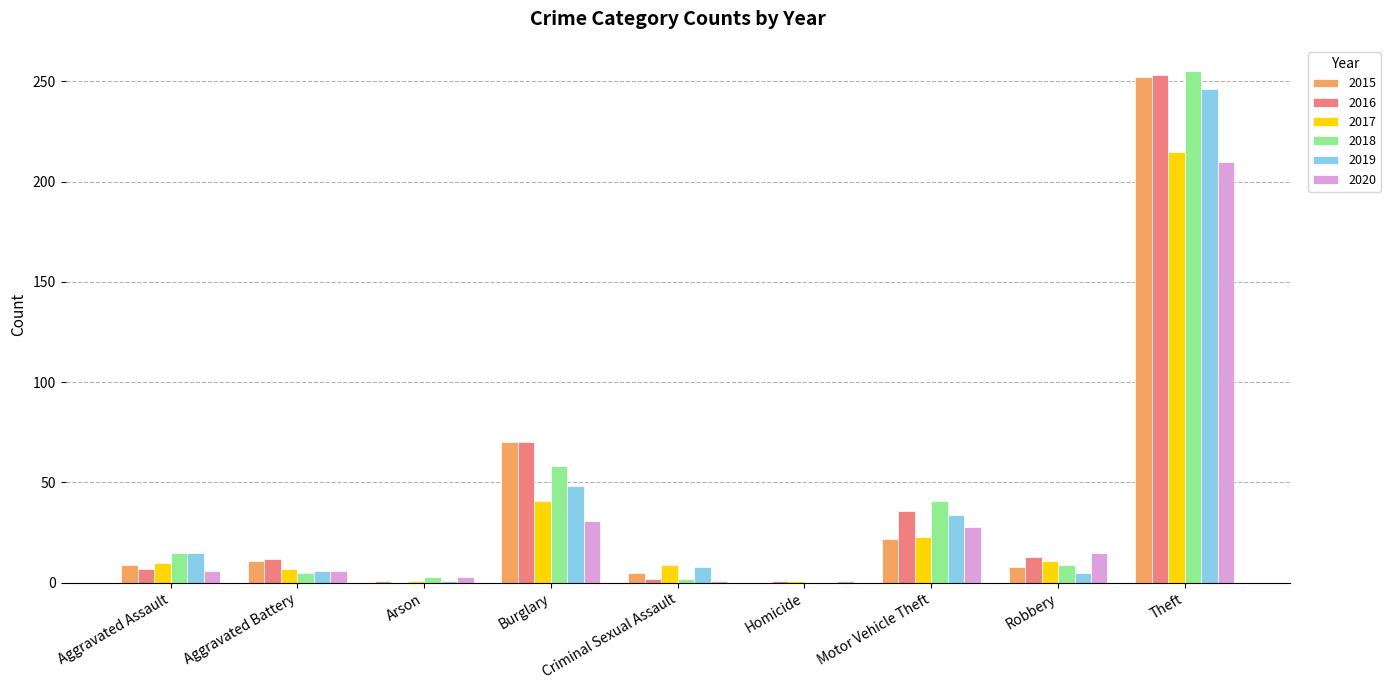

How many data points does each series have?

9